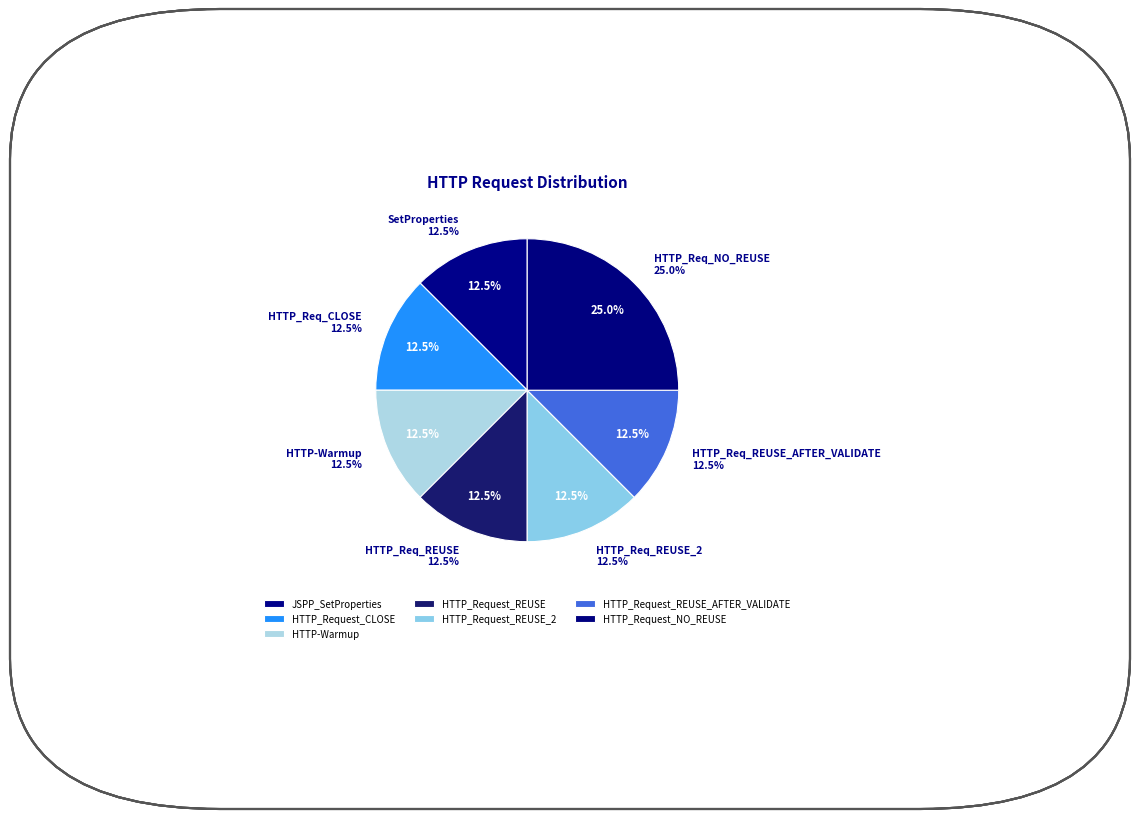

Which has a higher value, HTTP-Warmup or HTTP_Request_REUSE?

HTTP-Warmup